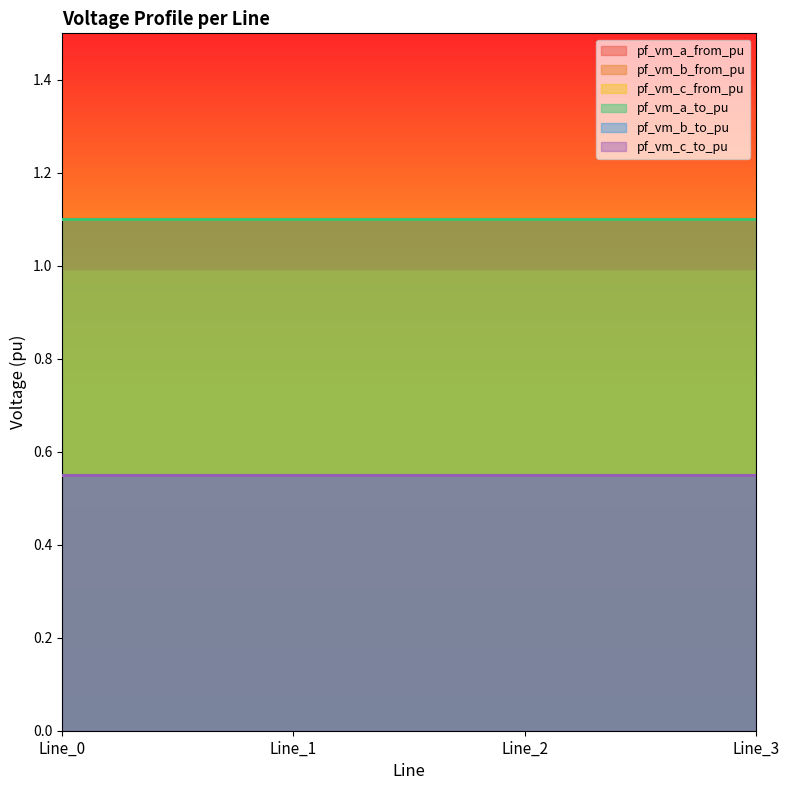

What is the value of the pf_vm_c_from_pu point at the 2nd from the left?

0.6